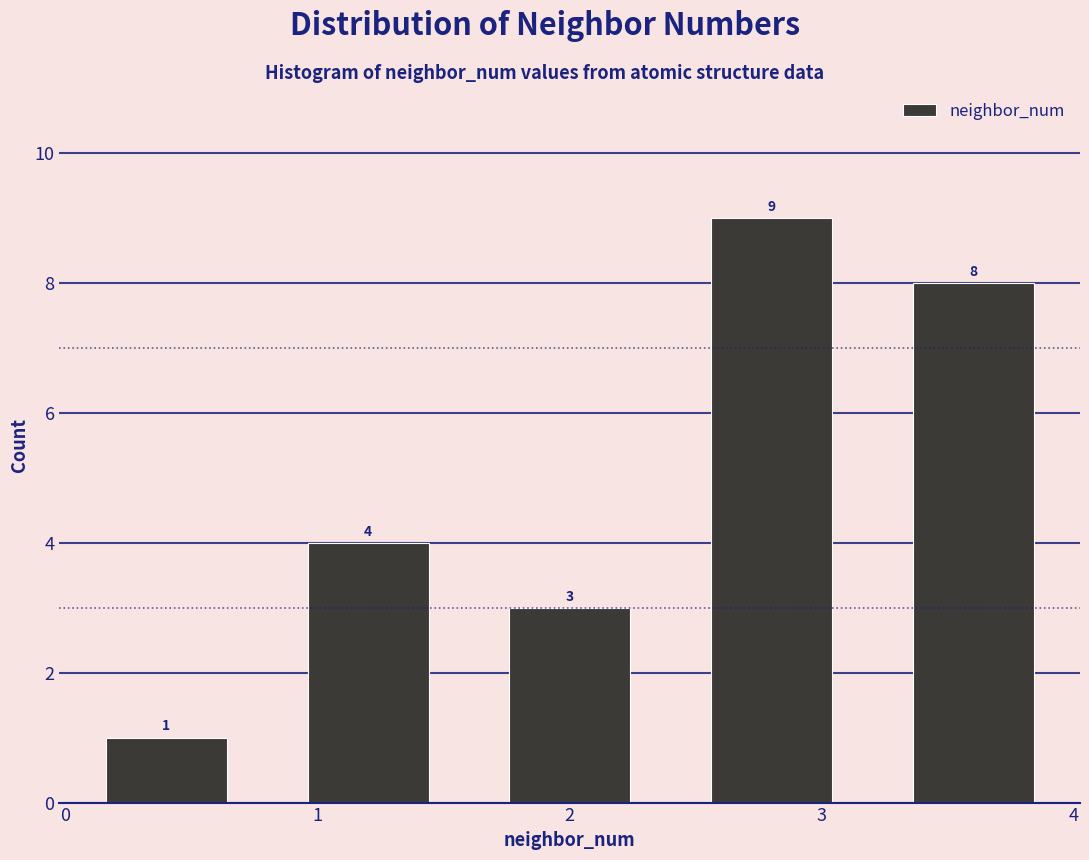

What is the height of the bar covering 1.6 to 2.4 on the x-axis?

3